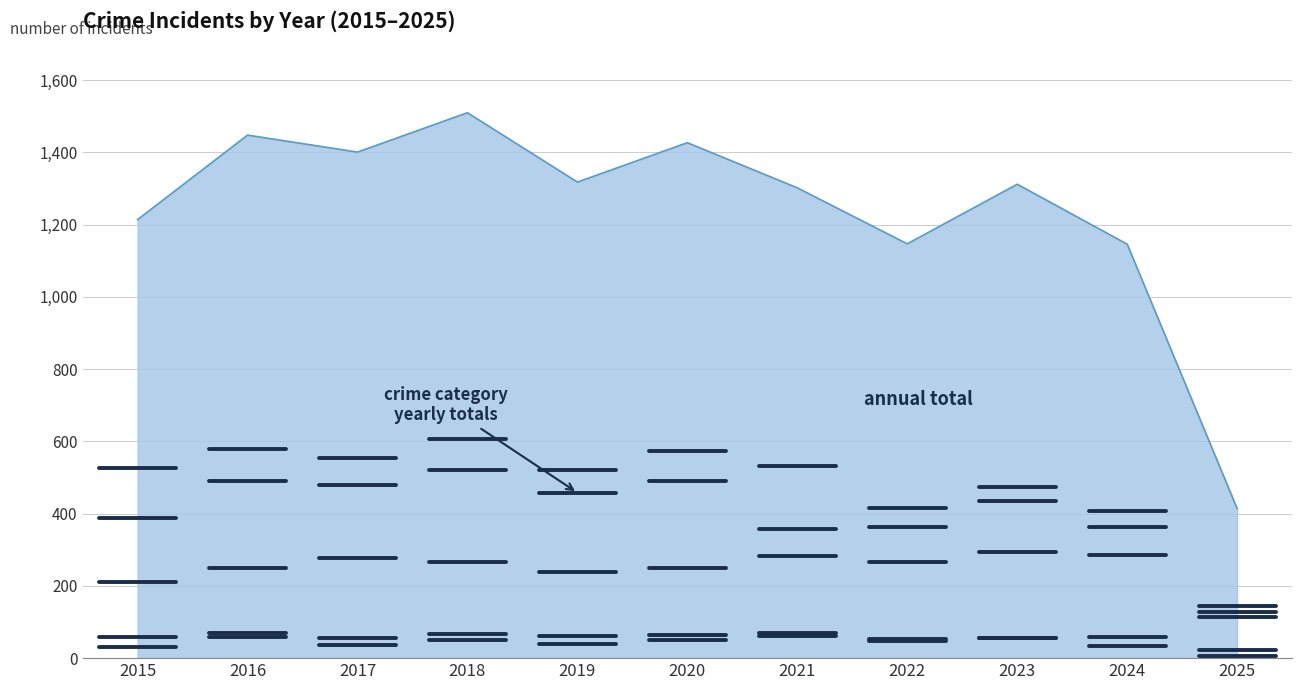

What is the change in value from 2021 to 2024?

-156